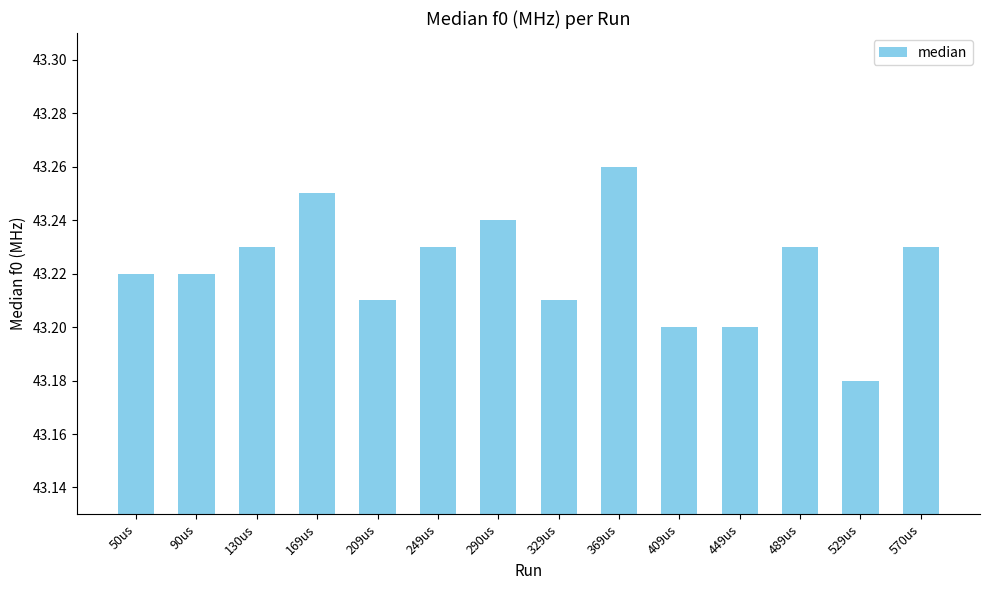

What position from the left is 529us?

13